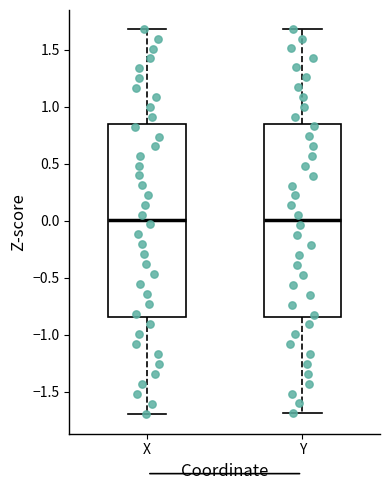

Reading left to right, transcribe this box plot: for each box, give where its median line is, the range the box spans, and where its two whiskers end, as read against the y-axis. The values are not printed on the chart, so give them approximately, as read against the axis.

X: median 0.00, box -0.85 to 0.85, whiskers -1.70 to 1.70
Y: median 0.00, box -0.85 to 0.85, whiskers -1.70 to 1.70